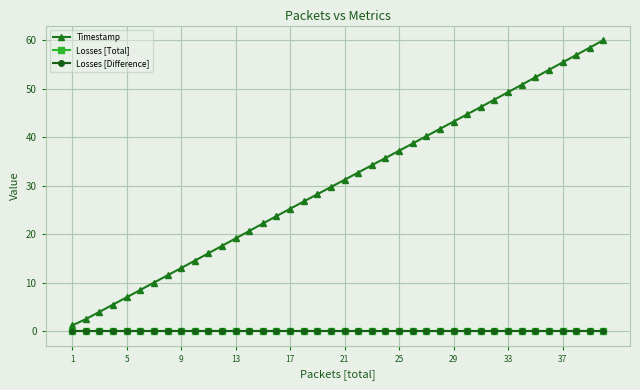

Does the chart have visible grid lines?

Yes